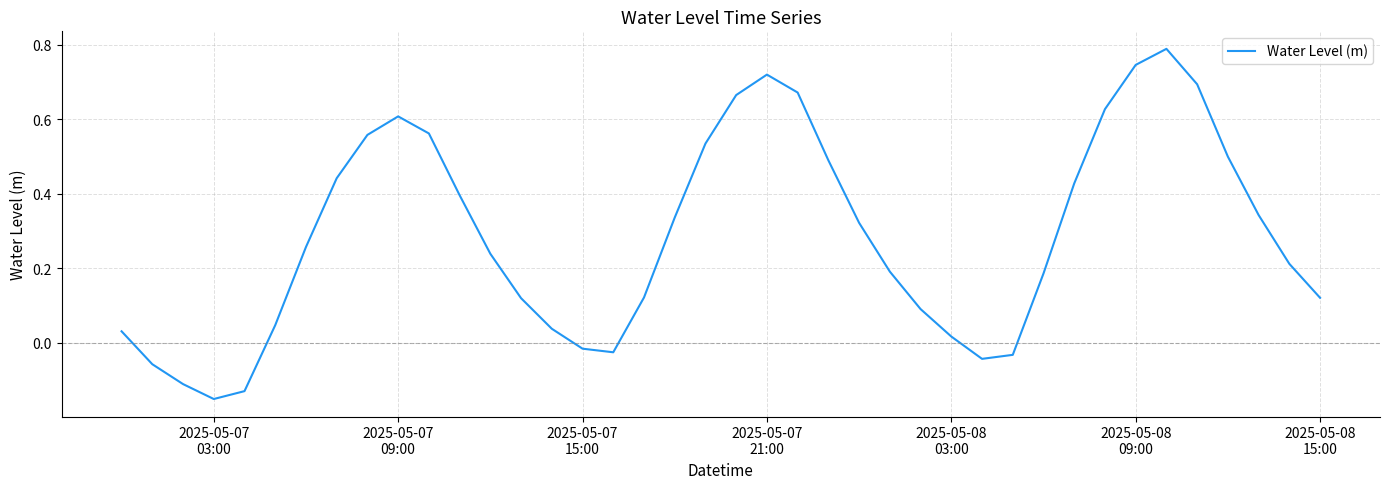

How many interior local valleys (lower than both neighbors) does the data have?

3